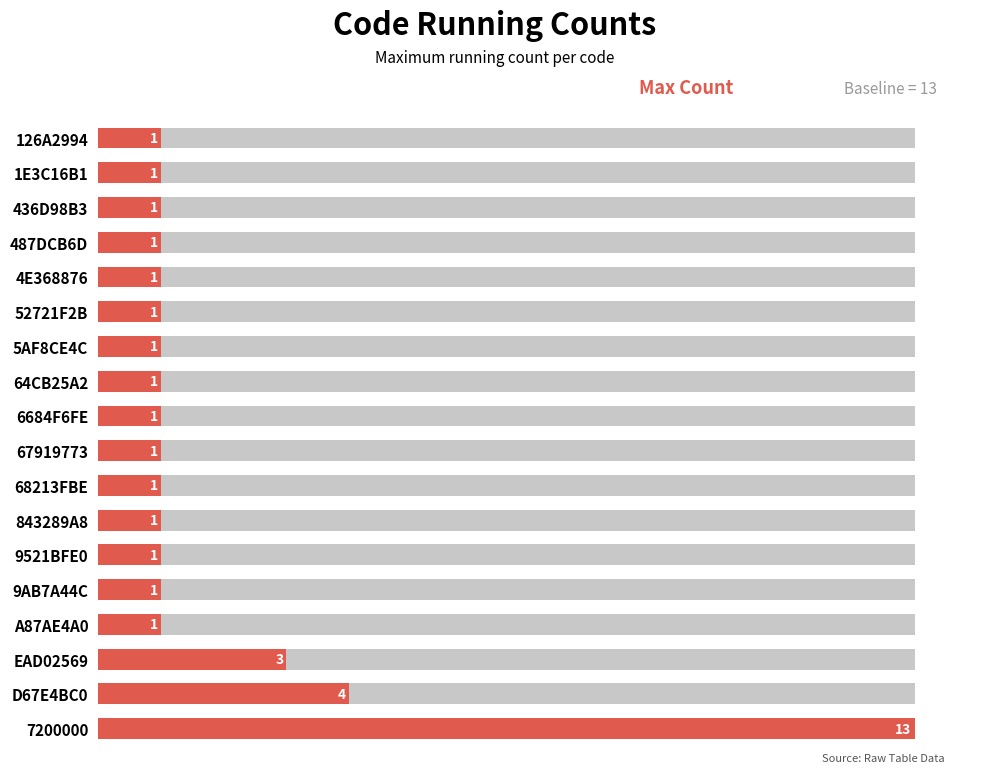

How many bars are there in total?

18